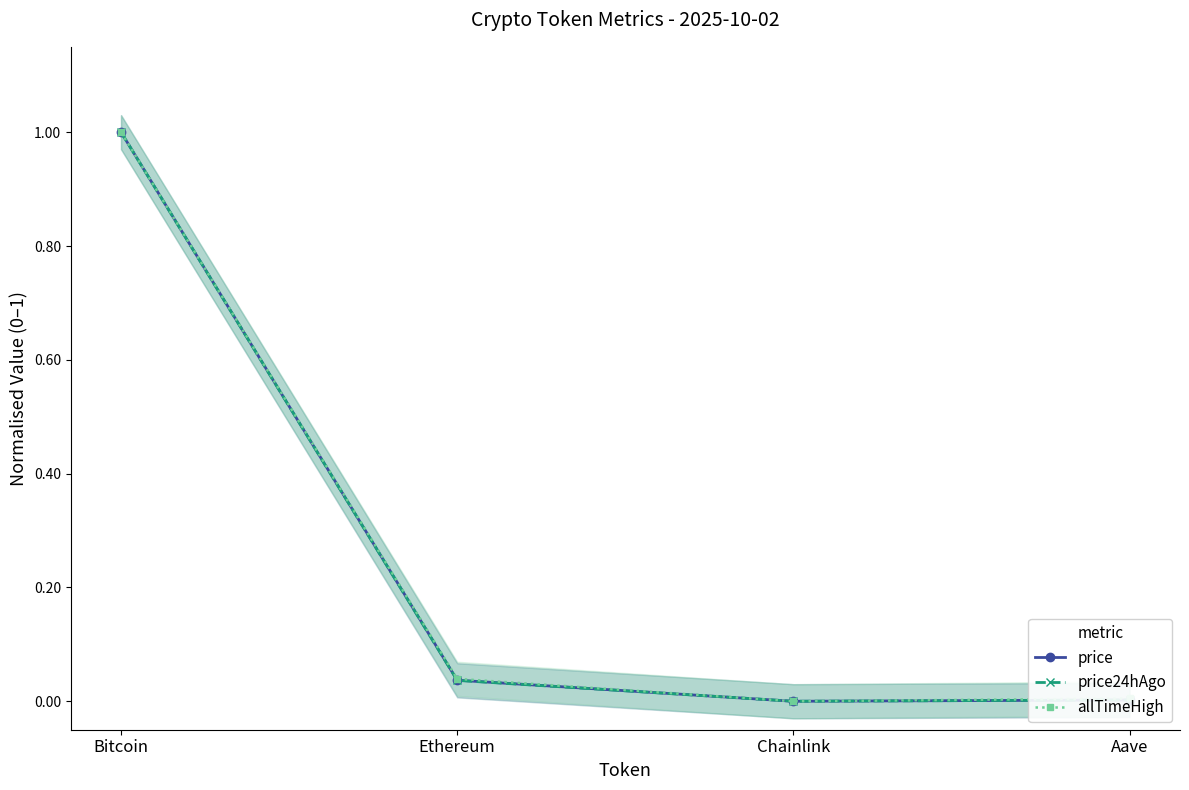

How many series are shown in this chart?

3